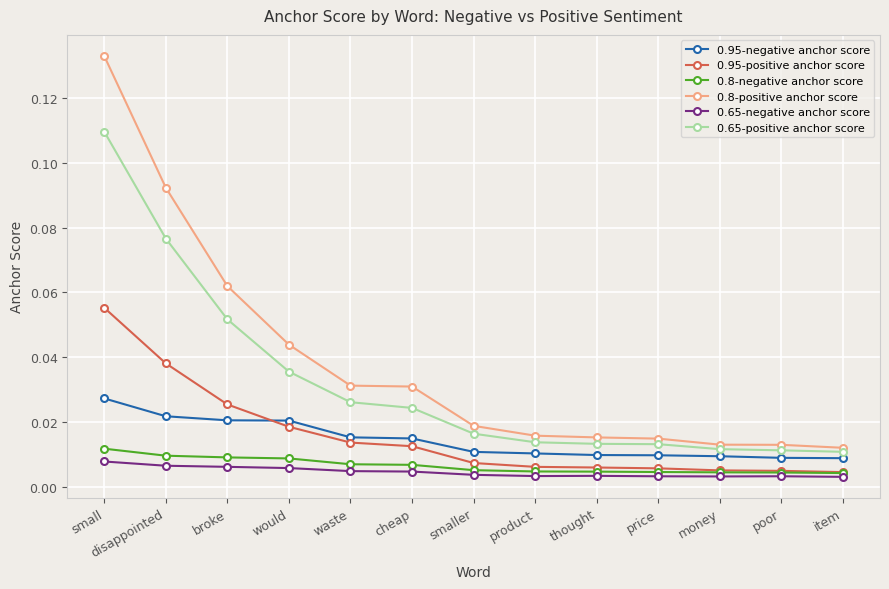

Which series has the widest spread of values?

0.8-positive anchor score